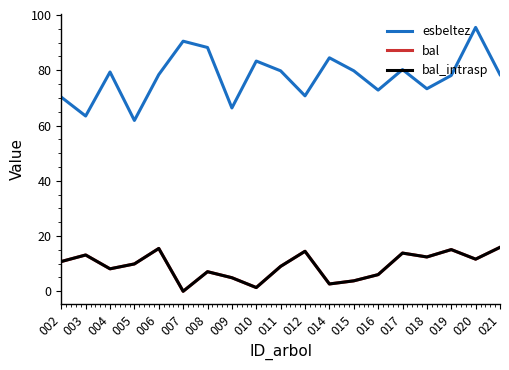

Is it true that bal_intrasp equals 13.1 at 003?

True